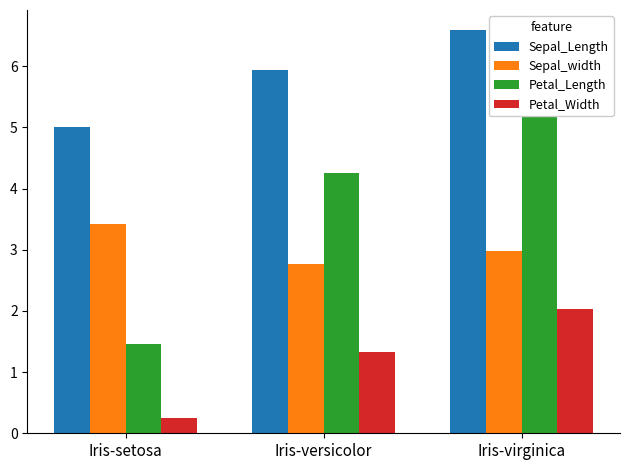

At Iris-virginica, list the series in order from smallest to largest.

Petal_Width, Sepal_width, Petal_Length, Sepal_Length